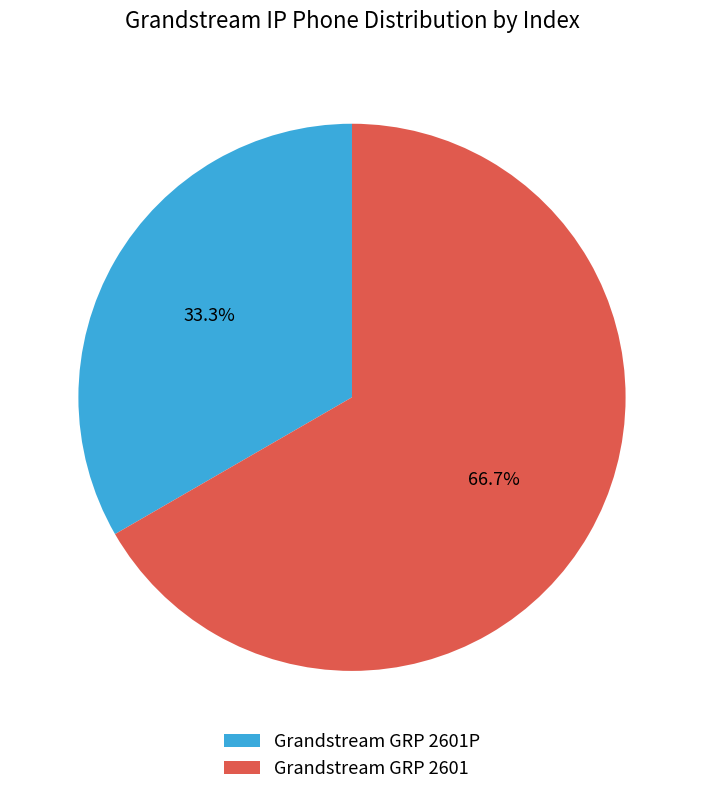

Is there a majority slice in this chart?

Yes